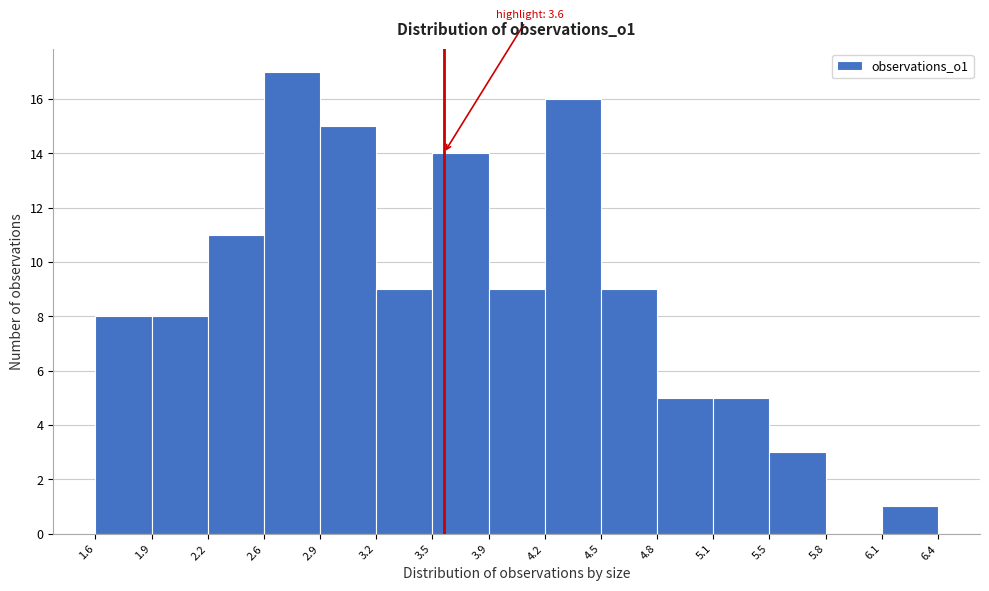

Which range on the x-axis has the tallest bar?

2.6 to 2.9